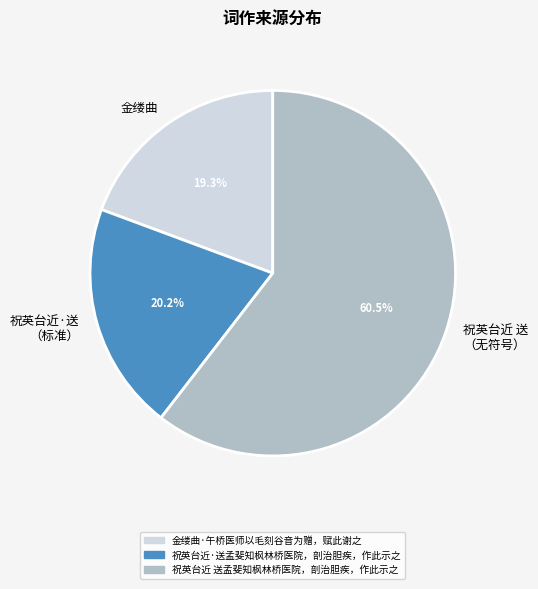

Which has a higher value, 祝英台近 送孟斐知枫林桥医院，剖治胆疾，作此示之 or 祝英台近·送孟斐知枫林桥医院，剖治胆疾，作此示之?

祝英台近 送孟斐知枫林桥医院，剖治胆疾，作此示之